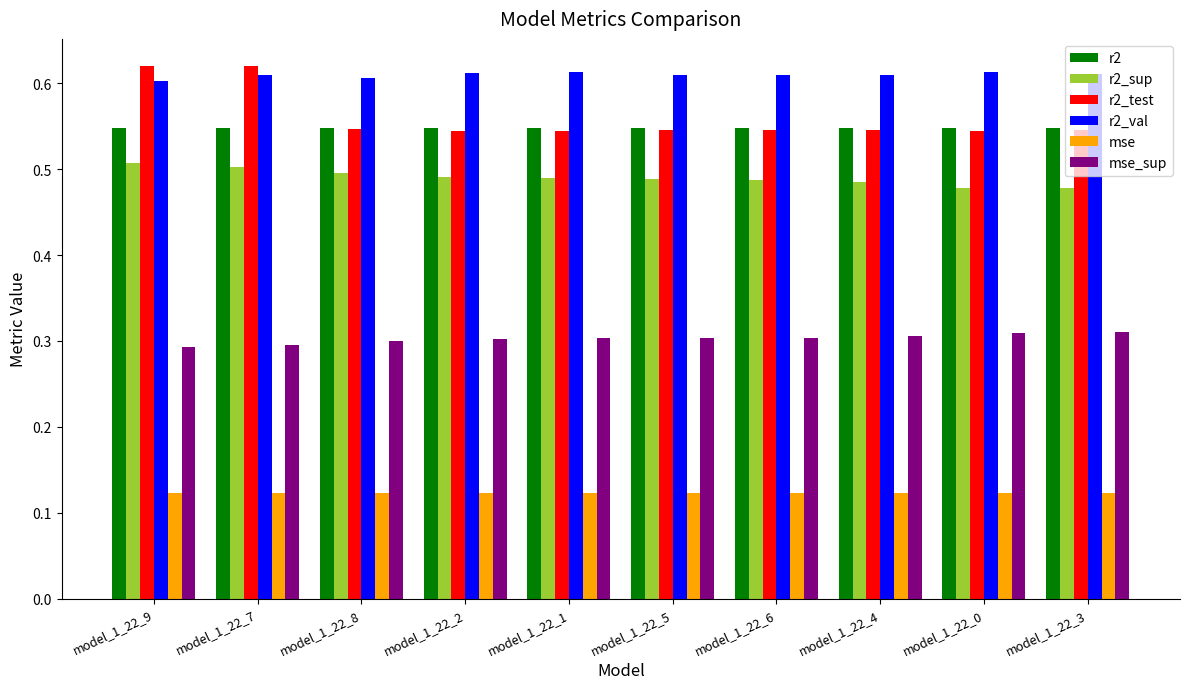

What is the sum of the r2 values at model_1_22_0 and model_1_22_2?

1.1